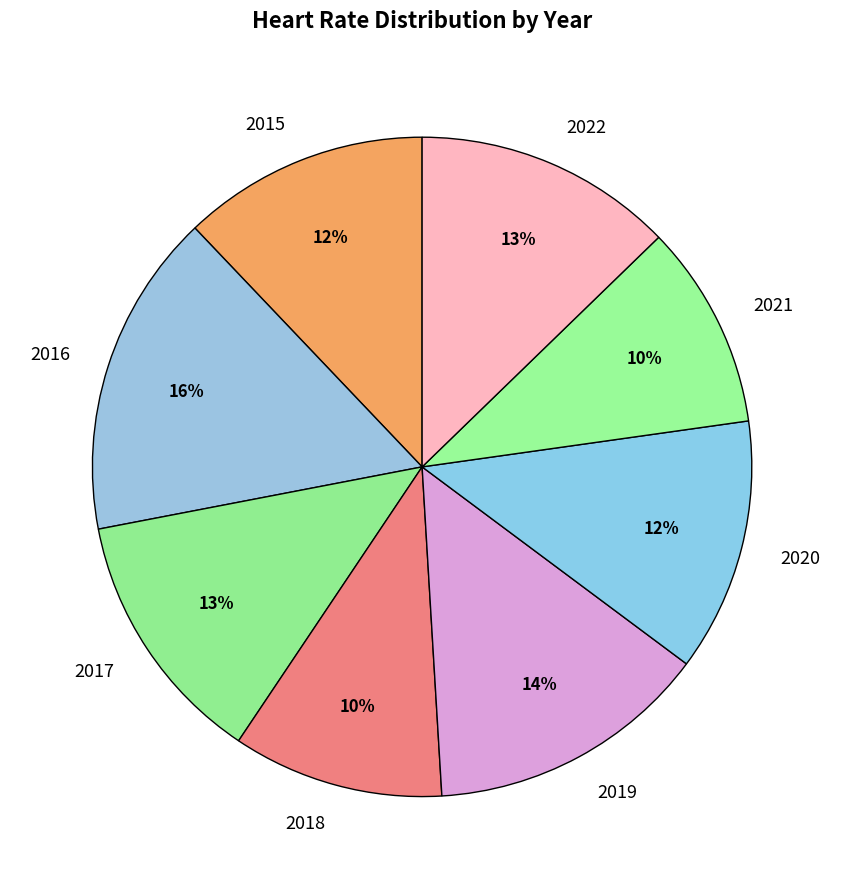

Is there any slice that represents more than half of the pie?

No